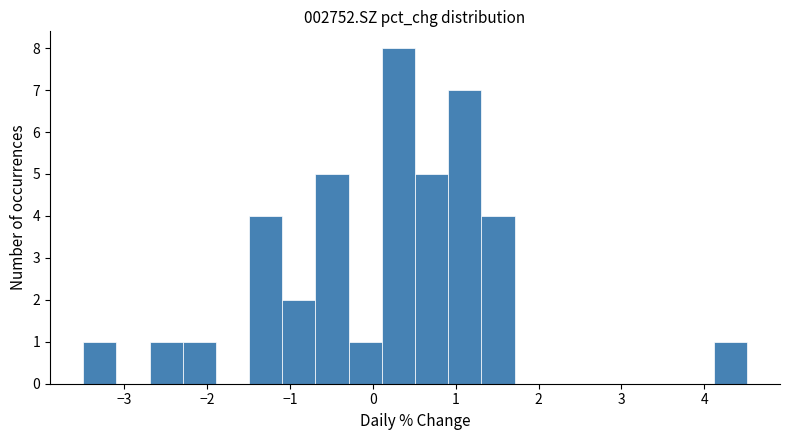

Which range on the x-axis has the tallest bar?

0.1 to 0.5